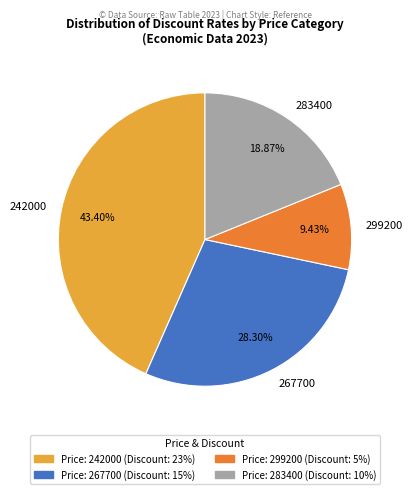

Which category has the smallest portion of the pie?

299200